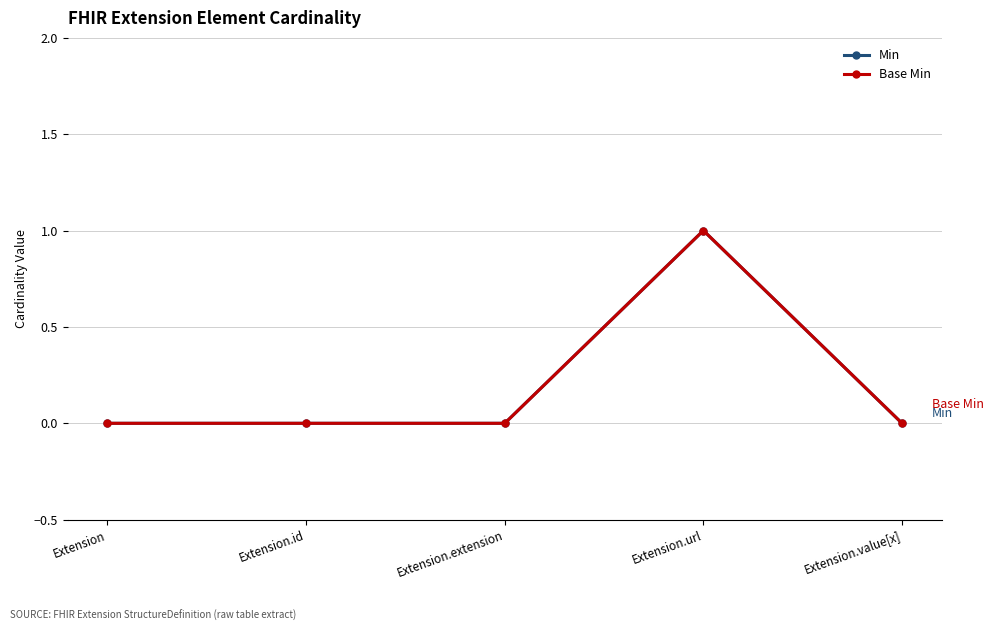

Is this an area chart (filled region under the line)?

No